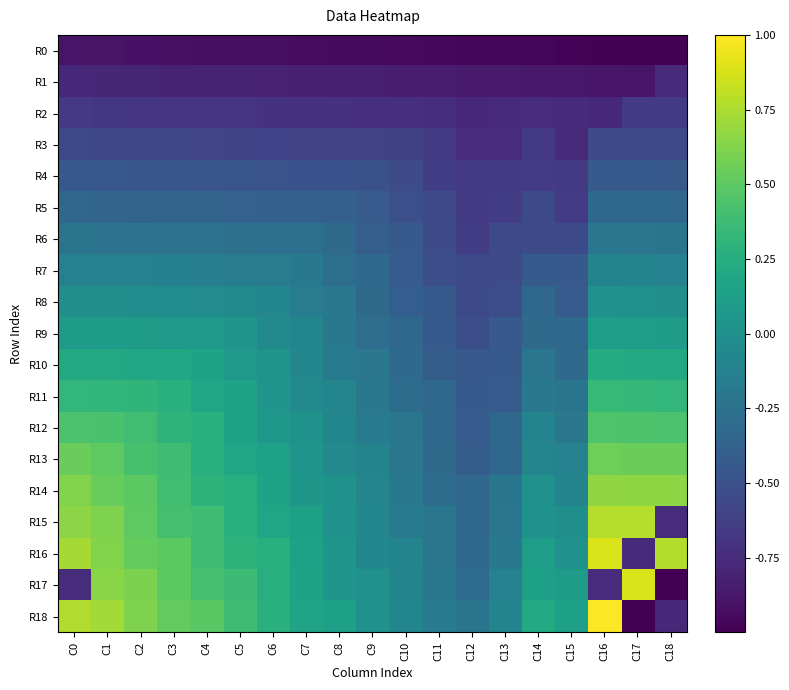

Which series has the largest total across all categories?

R16